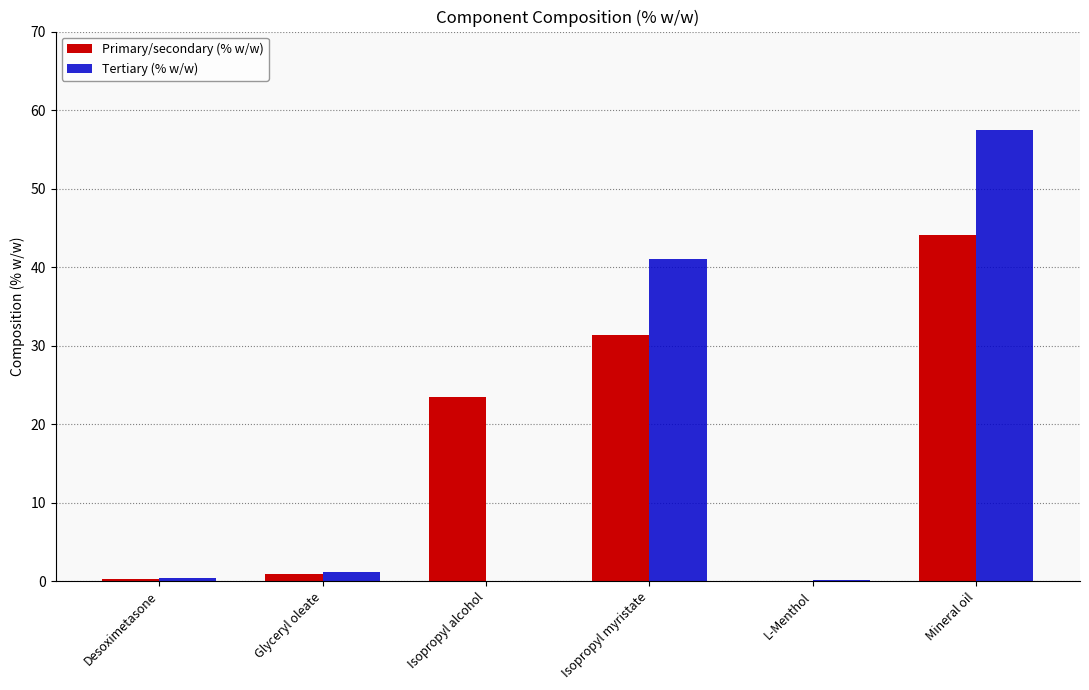

Which series changed the most between Desoximetasone and Isopropyl alcohol?

Primary/secondary (% w/w)